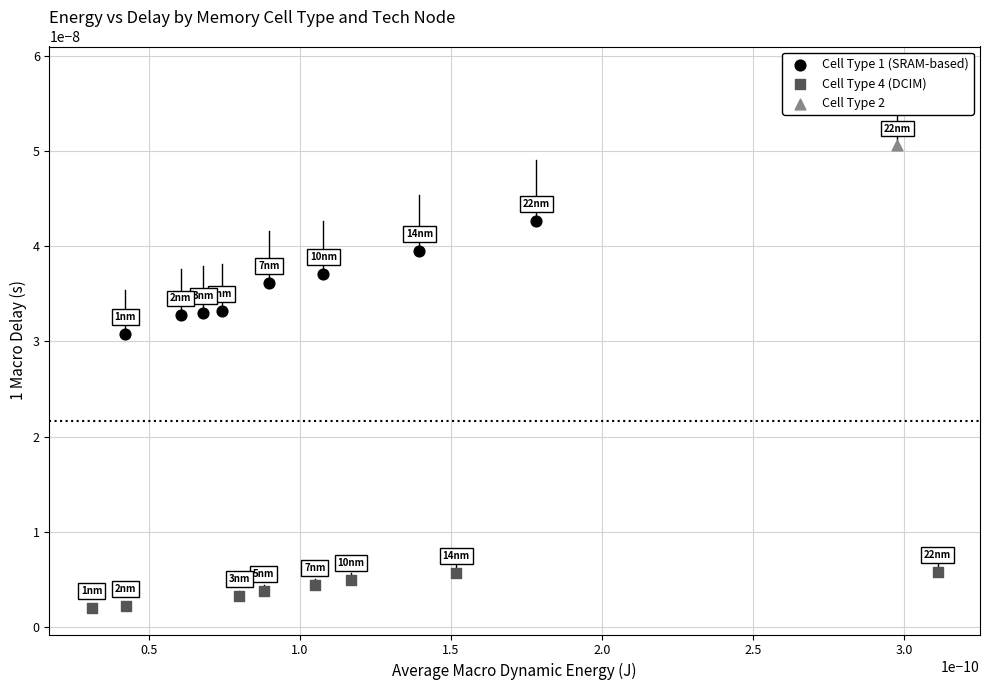

Which series reaches the maximum Y coordinate?

Cell Type 2